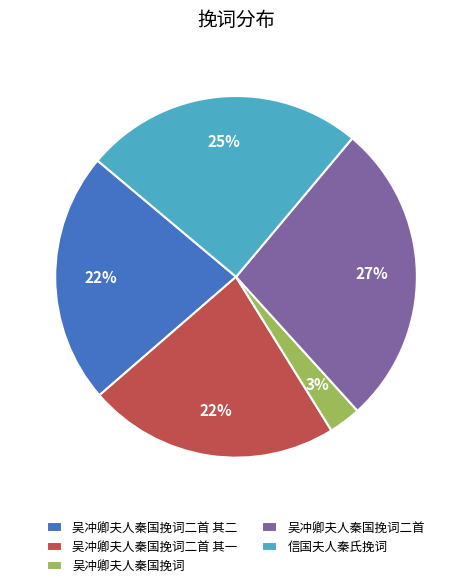

Is there any slice that represents more than half of the pie?

No